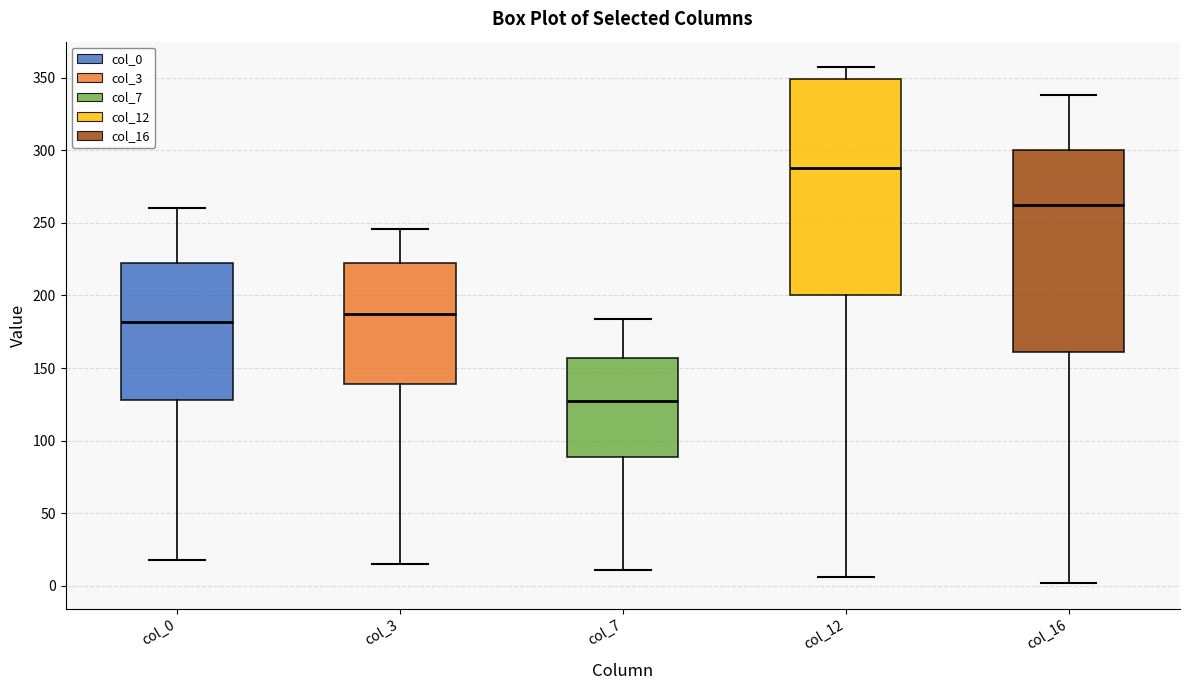

Reading left to right, read every box against the y-axis: the position of its median line, the range the box covers, and the ends of its whiskers. The values are not printed on the chart, so give them approximately, as read against the axis.

col_0: median 180, box 130 to 225, whiskers 20 to 260
col_3: median 185, box 140 to 225, whiskers 15 to 245
col_7: median 130, box 90 to 155, whiskers 10 to 185
col_12: median 290, box 200 to 350, whiskers 5 to 355
col_16: median 260, box 160 to 300, whiskers 0 to 340